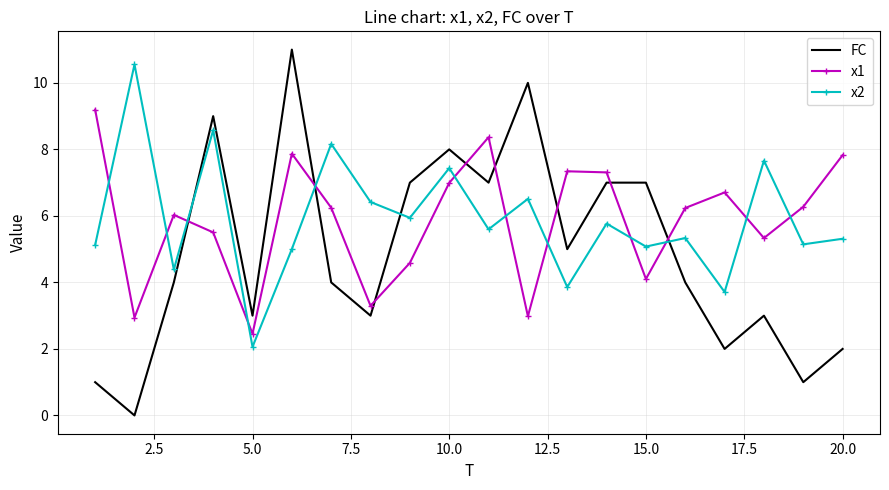

What is the difference between the maximum and minimum values in the FC series?

11.0